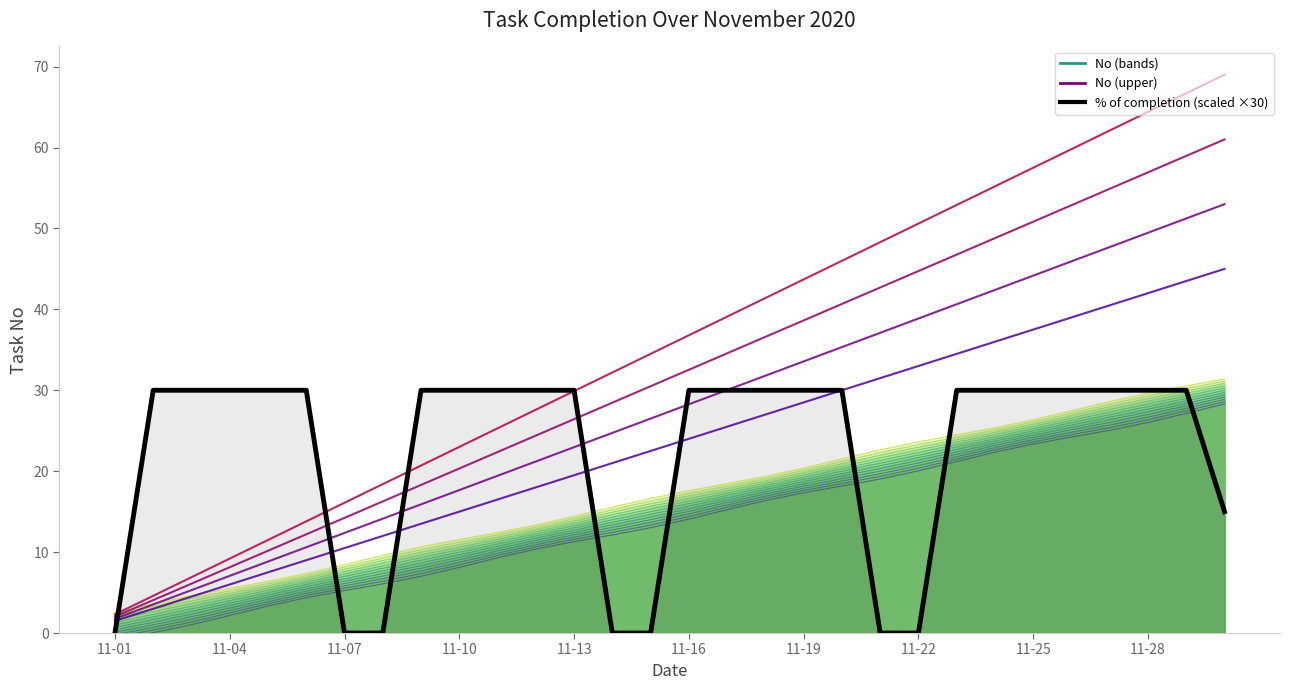

What is the spread (max minus min) of values at 11-16?

15.9